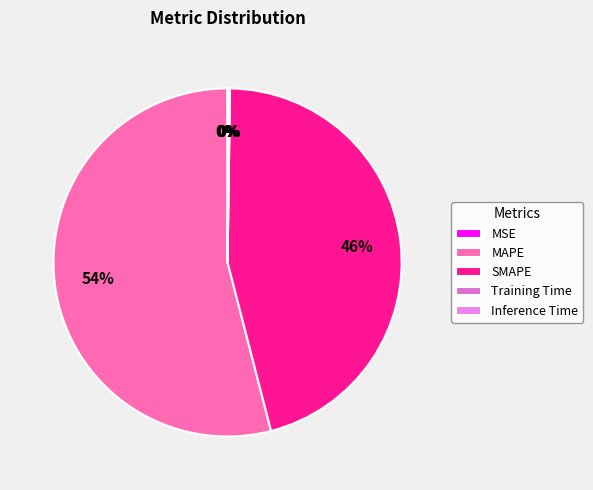

How many segments does this pie chart have?

5